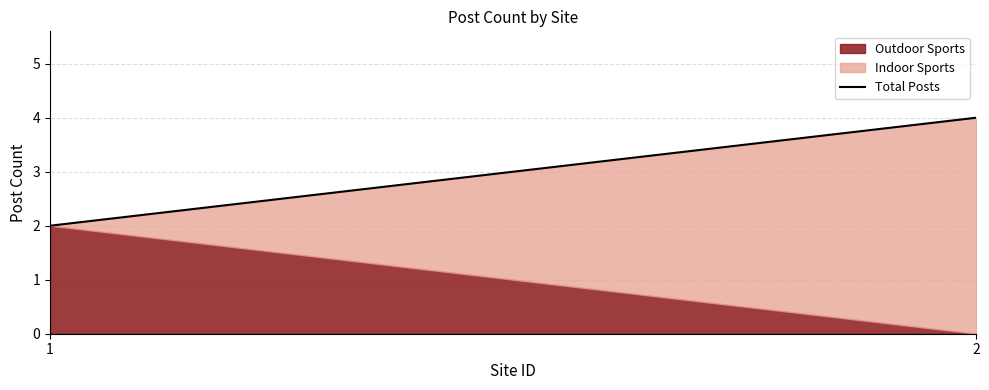

How many values are below 4?

1